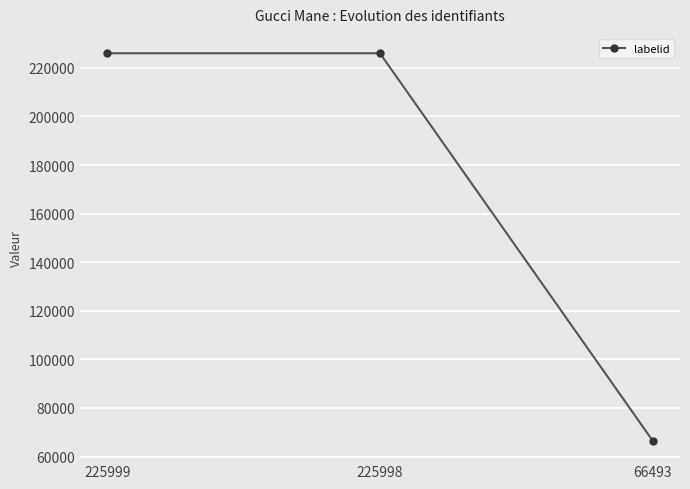

Which has a higher value, 225998 or 66493?

225998